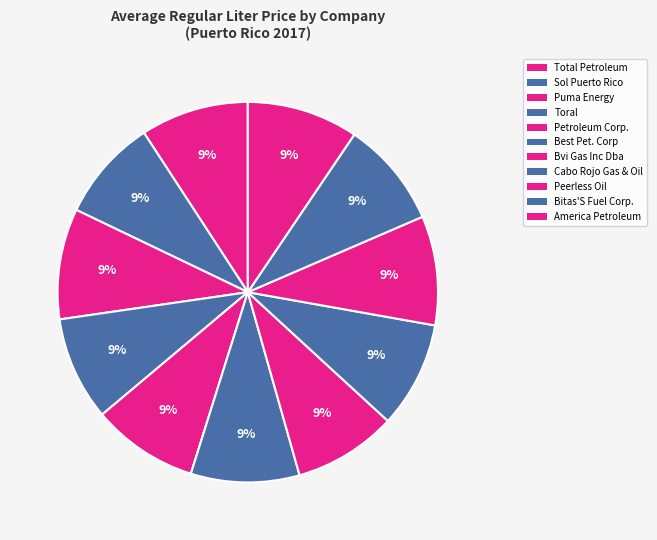

How much of the chart is everything except Puma Energy?

90.5%